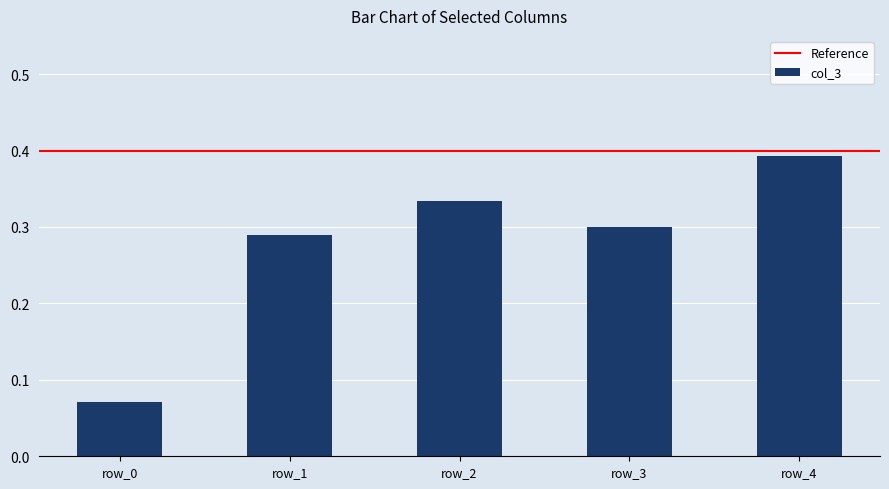

True or false: the data shows 0.3 at row_1.

True